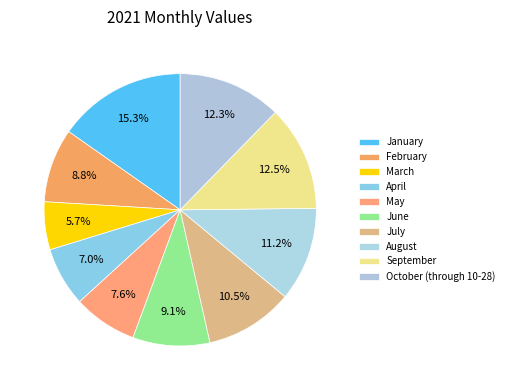

Which category has the biggest portion of the pie?

January